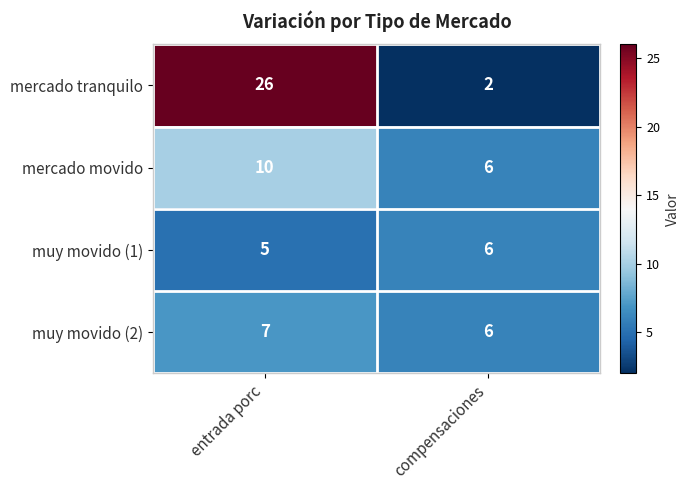

The value of muy movido (2) at entrada porc is 2. True or false?

False